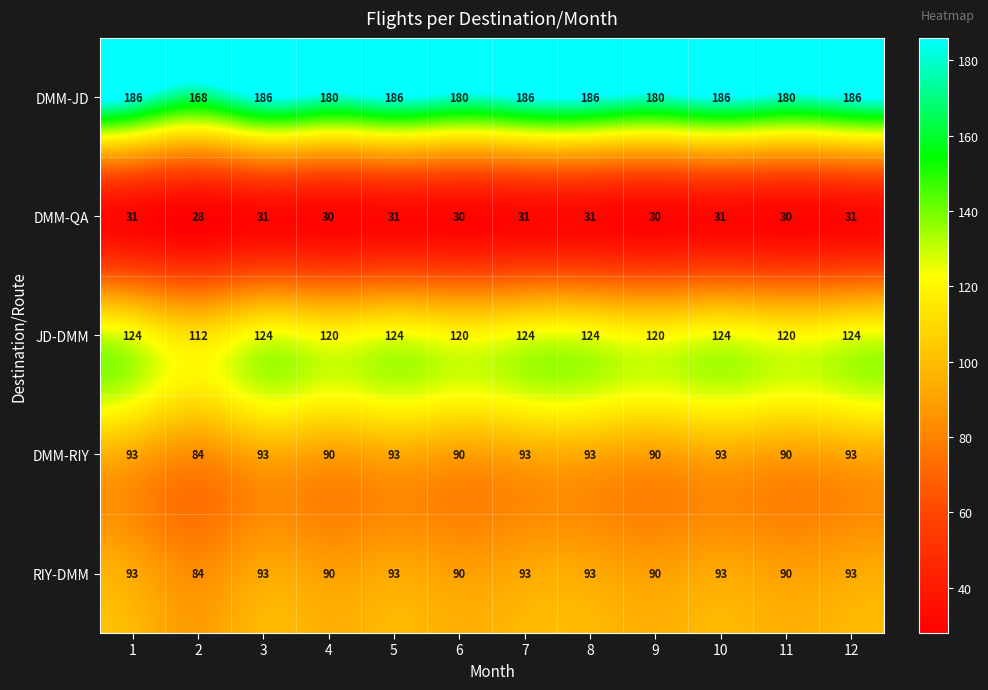

True or false: DMM-RIY has a value of 93 at 7.

True